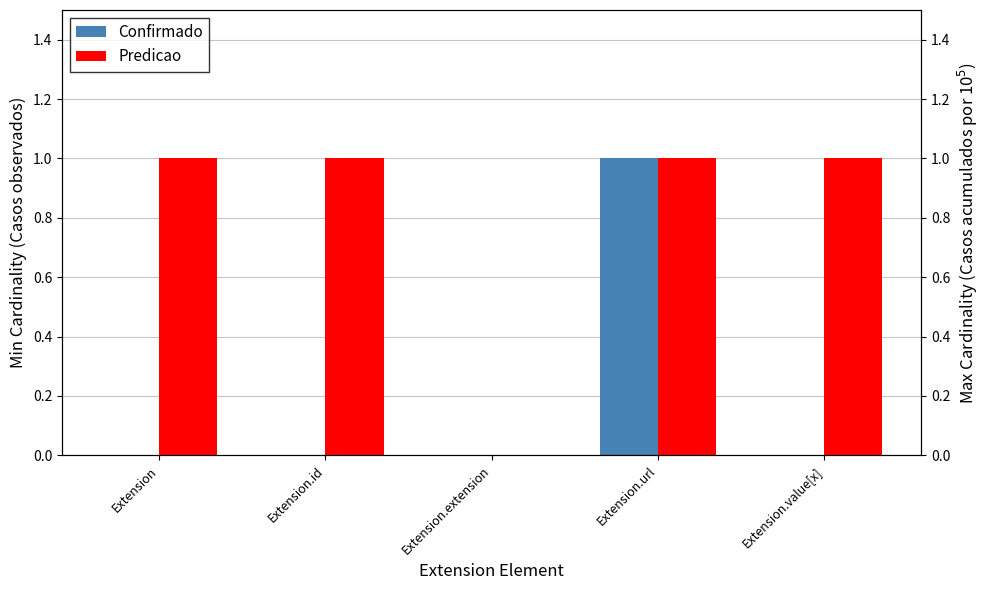

At which category is the sum across all series the highest?

Extension.url